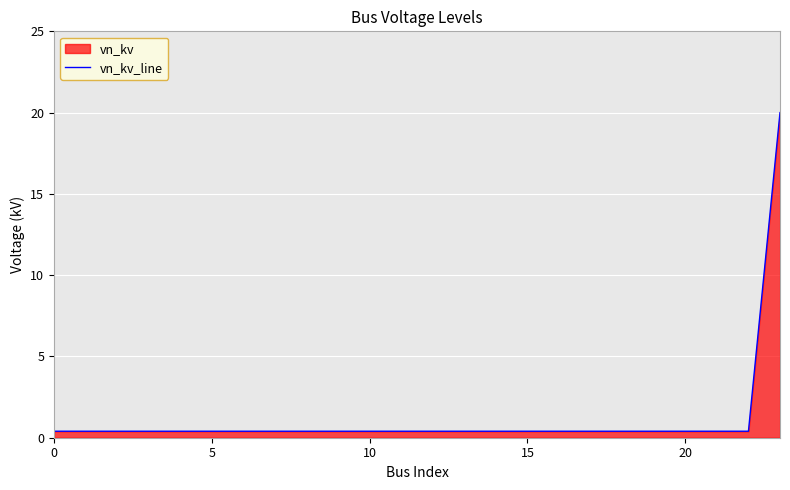

How many lines are shown in the chart?

1